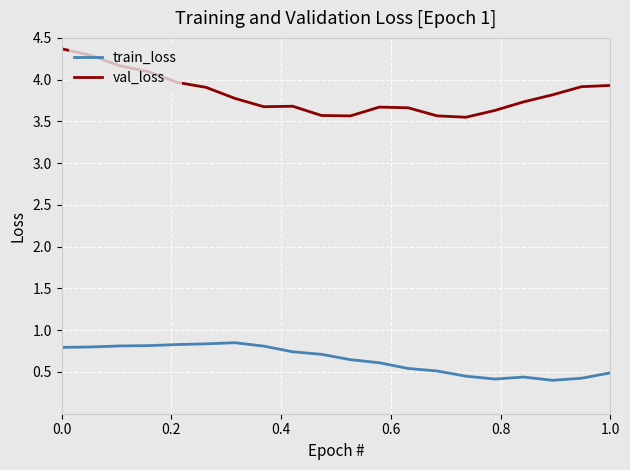

Which series has the largest range (max minus min)?

val_loss